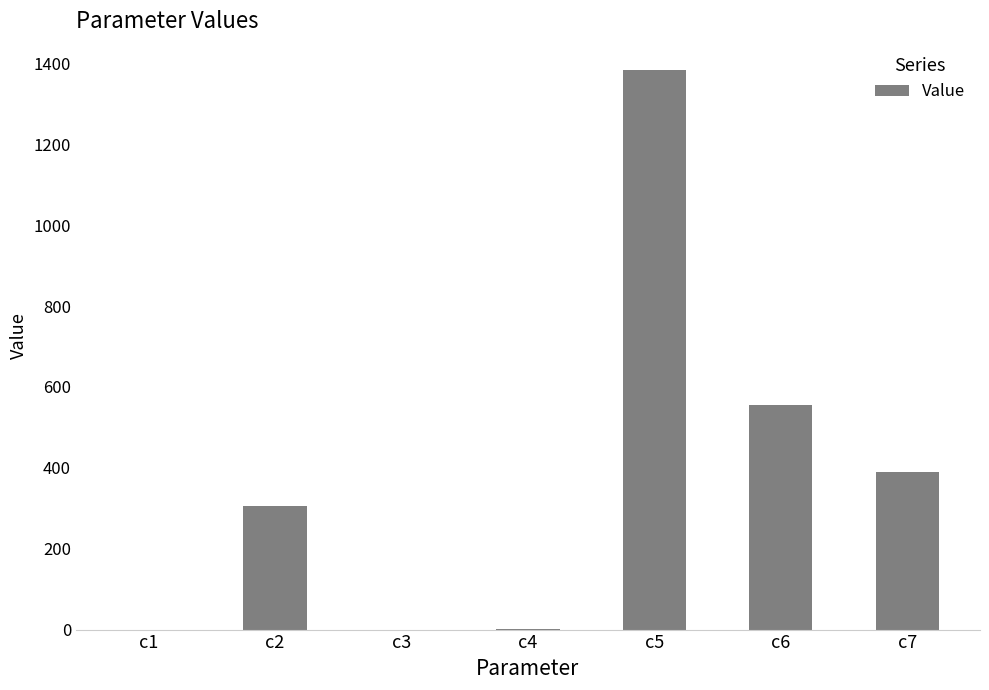

The value at c5 is 575.5. True or false?

False